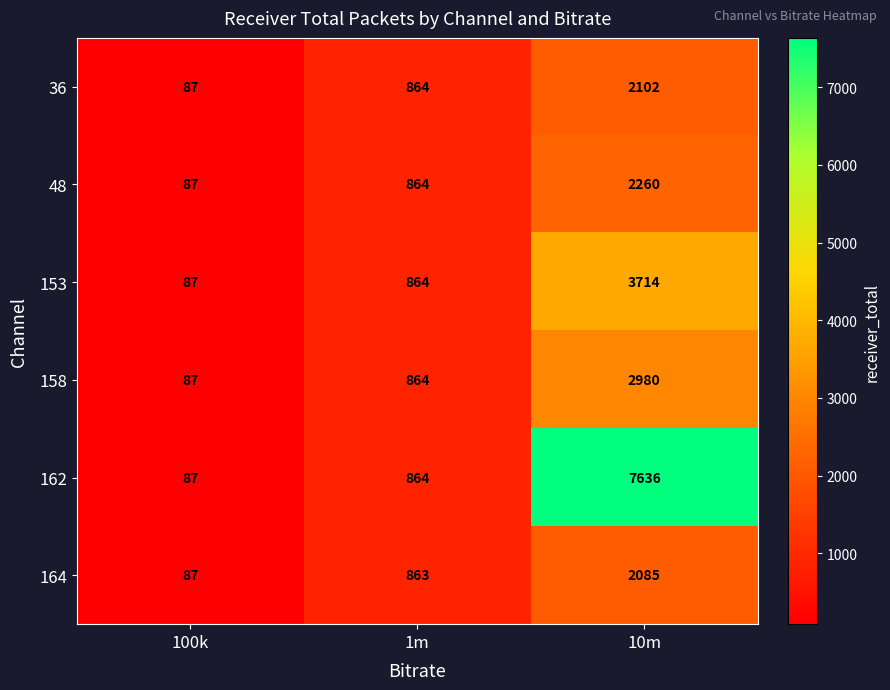

True or false: 36 has a value of 87 at 100k.

True